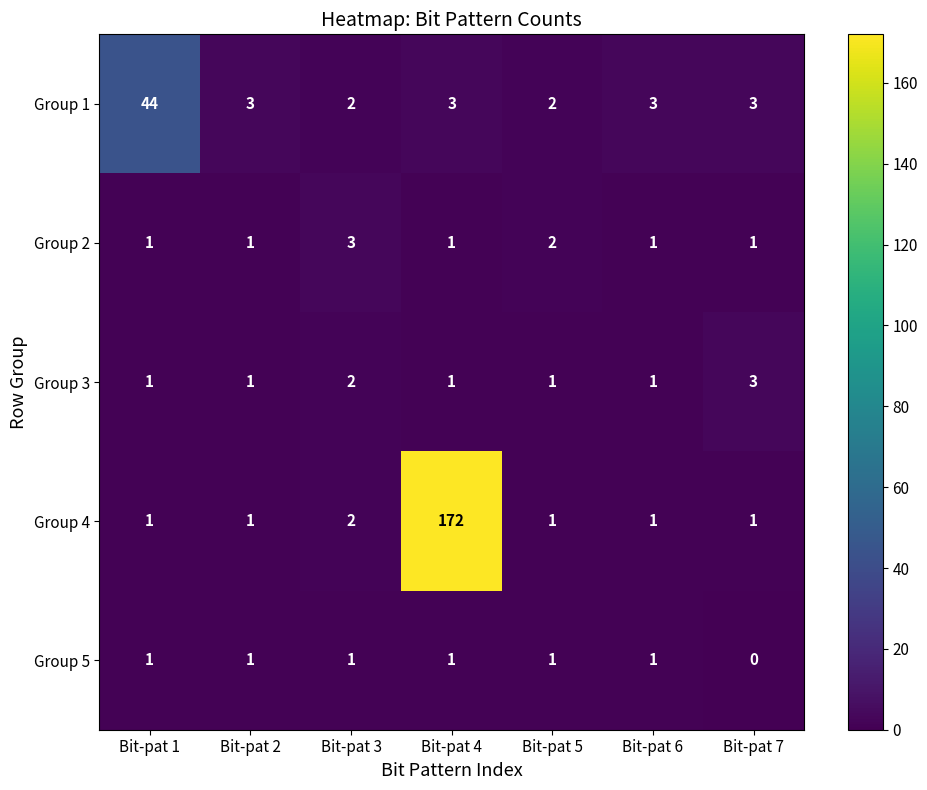

What is the total value across all series at Bit-pat 1?

48